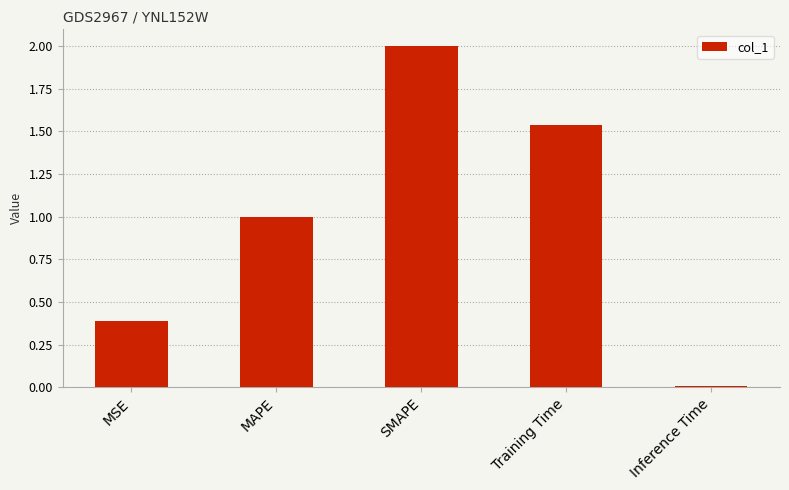

What is the sum of all values?

4.9